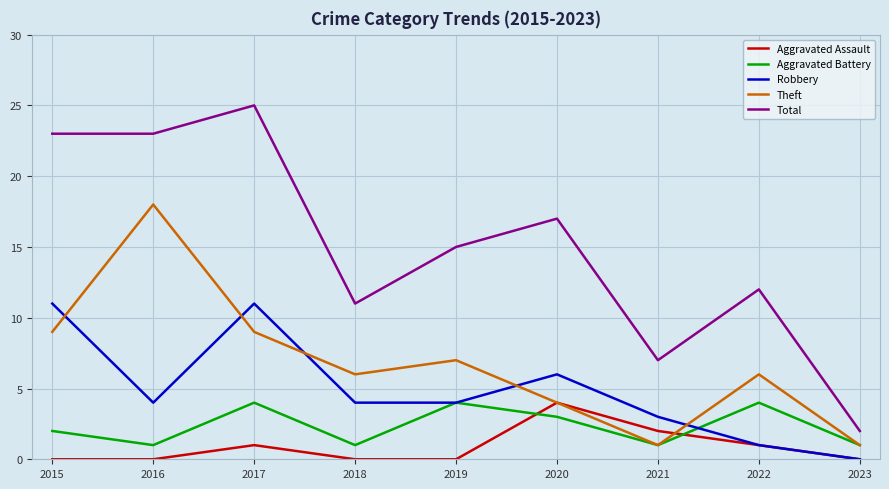

Which series has the widest spread of values?

Total